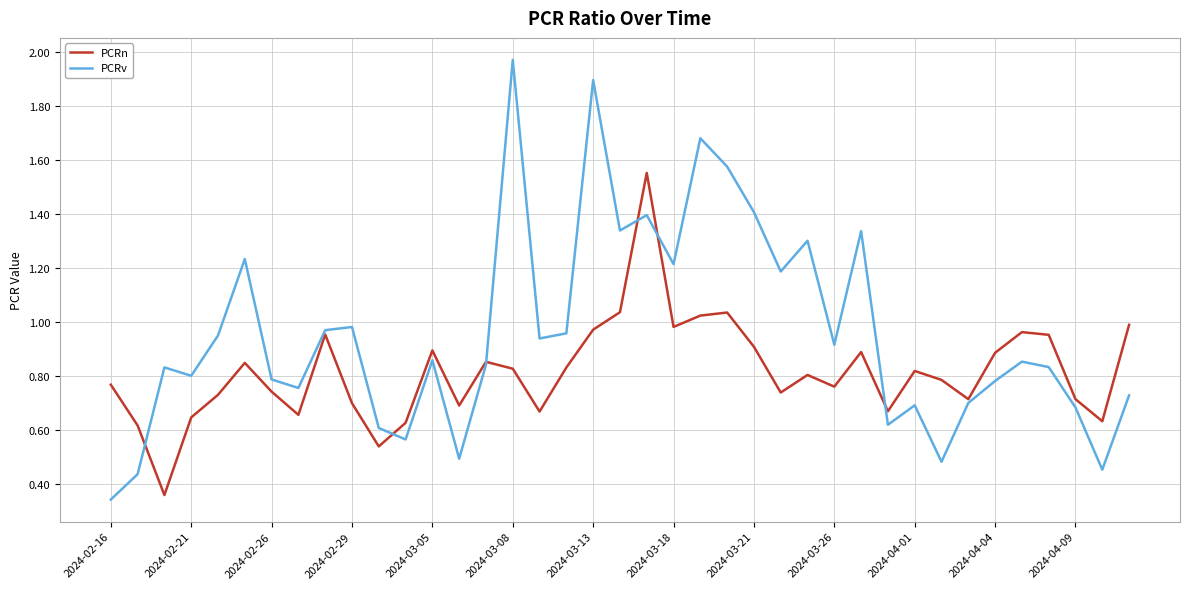

List the series in order of their peak value, lowest first.

PCRn, PCRv